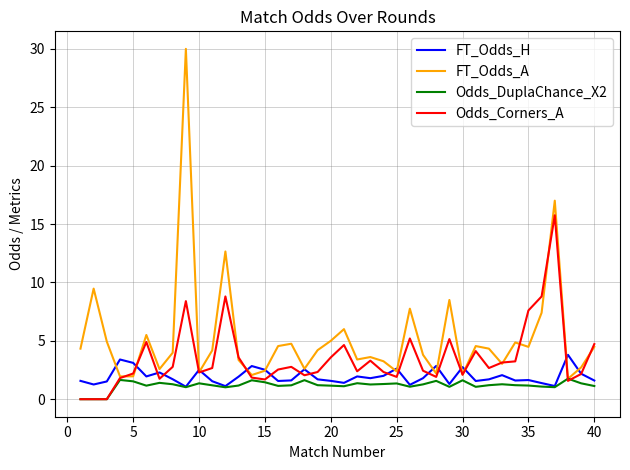

Which series has the largest total across all categories?

FT_Odds_A